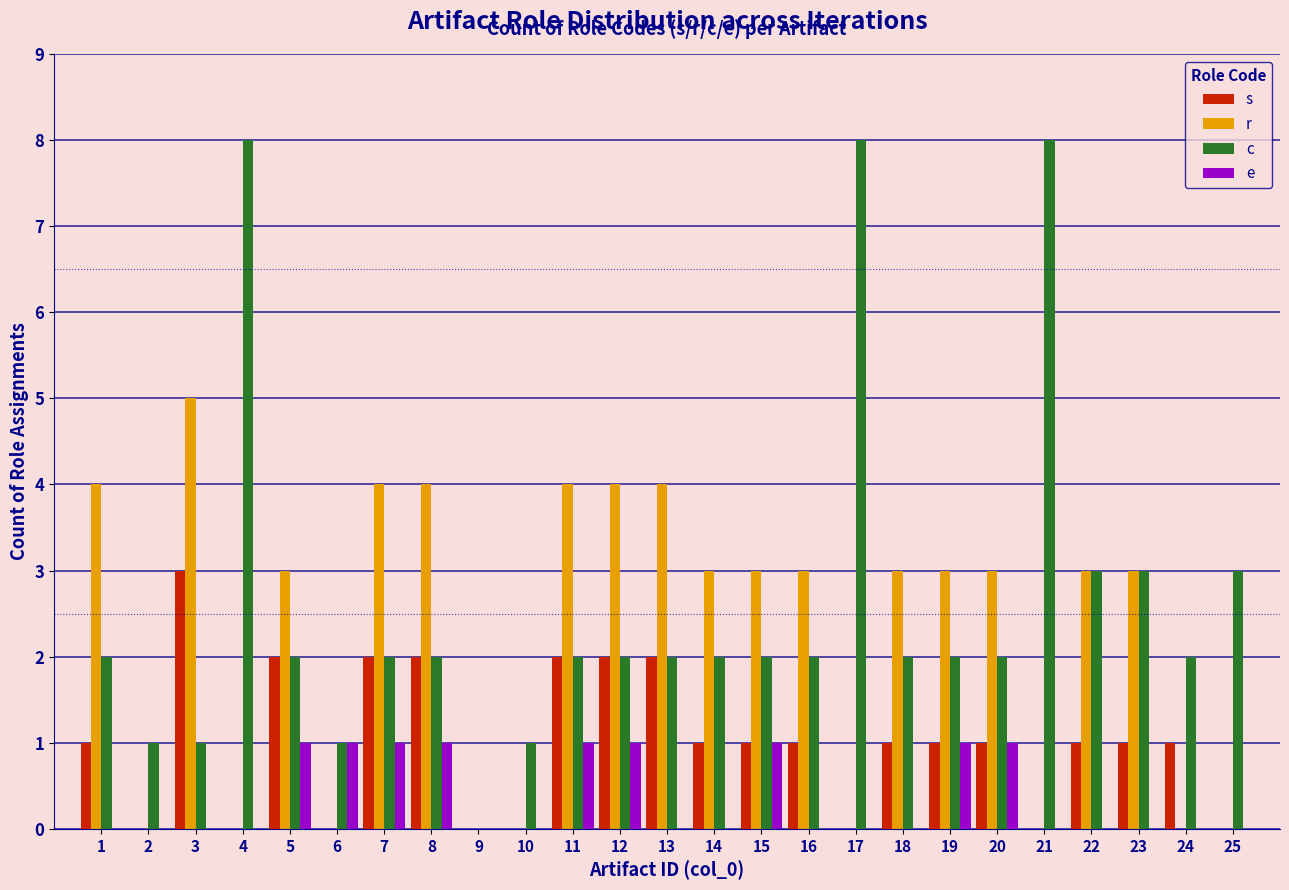

What is the approximate value of r at 12?

4